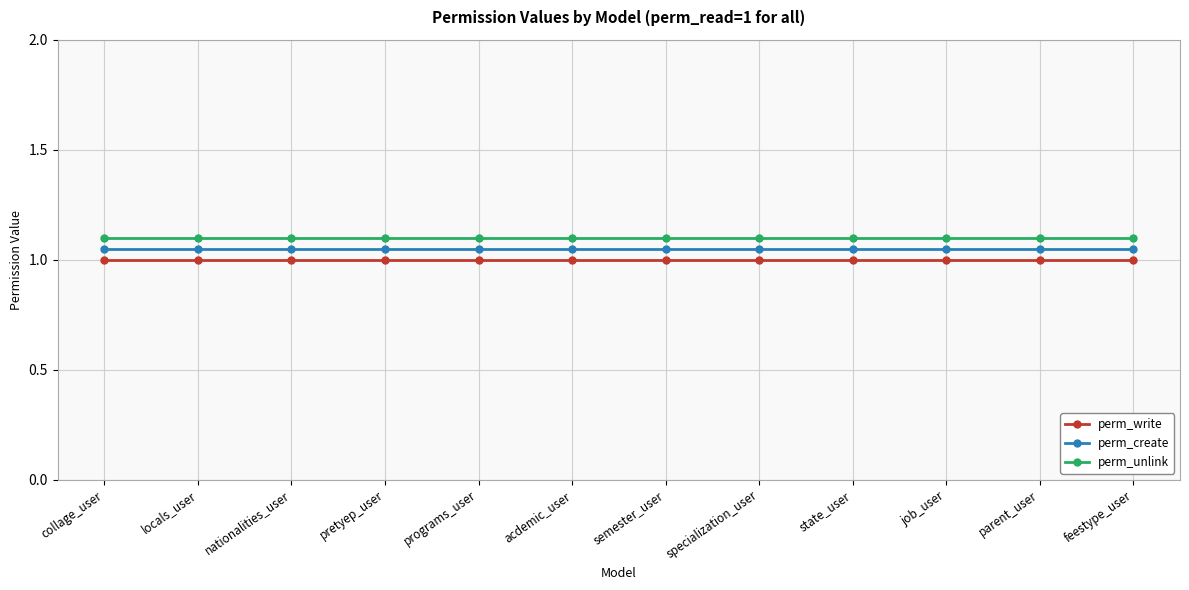

Is the value of perm_write at programs_user greater than the value of perm_unlink at nationalities_user?

No